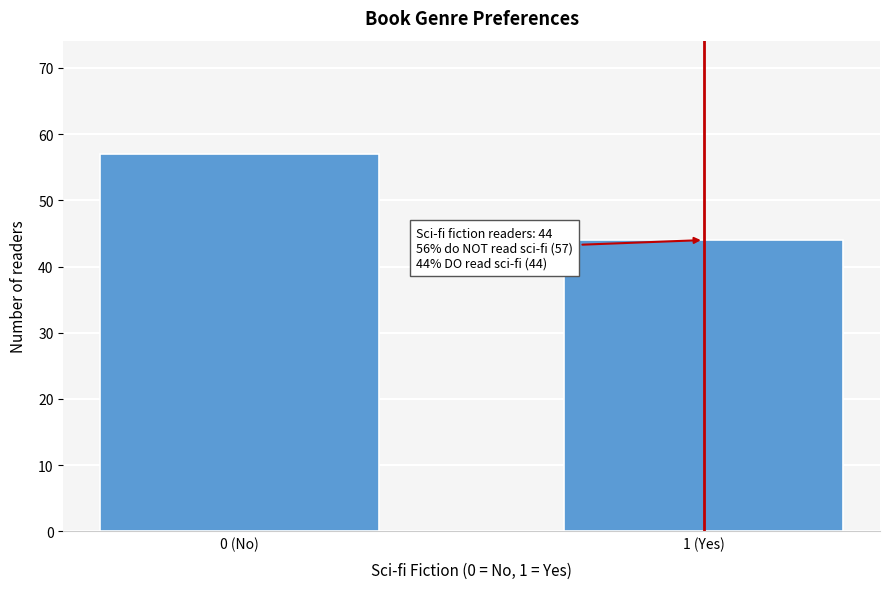

Reading left to right, extract all data points from this chart.

57	44